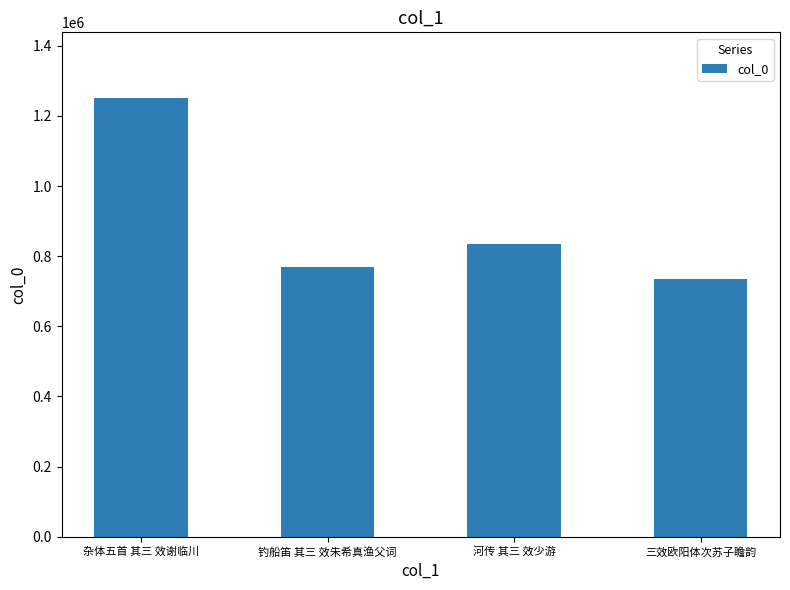

The chart shows a value of 469660 at 三效欧阳体次苏子瞻韵. True or false?

False